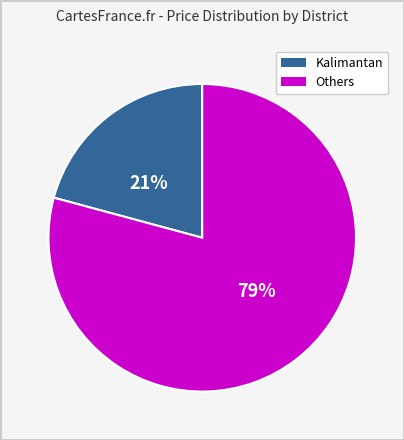

Is there a majority slice in this chart?

Yes